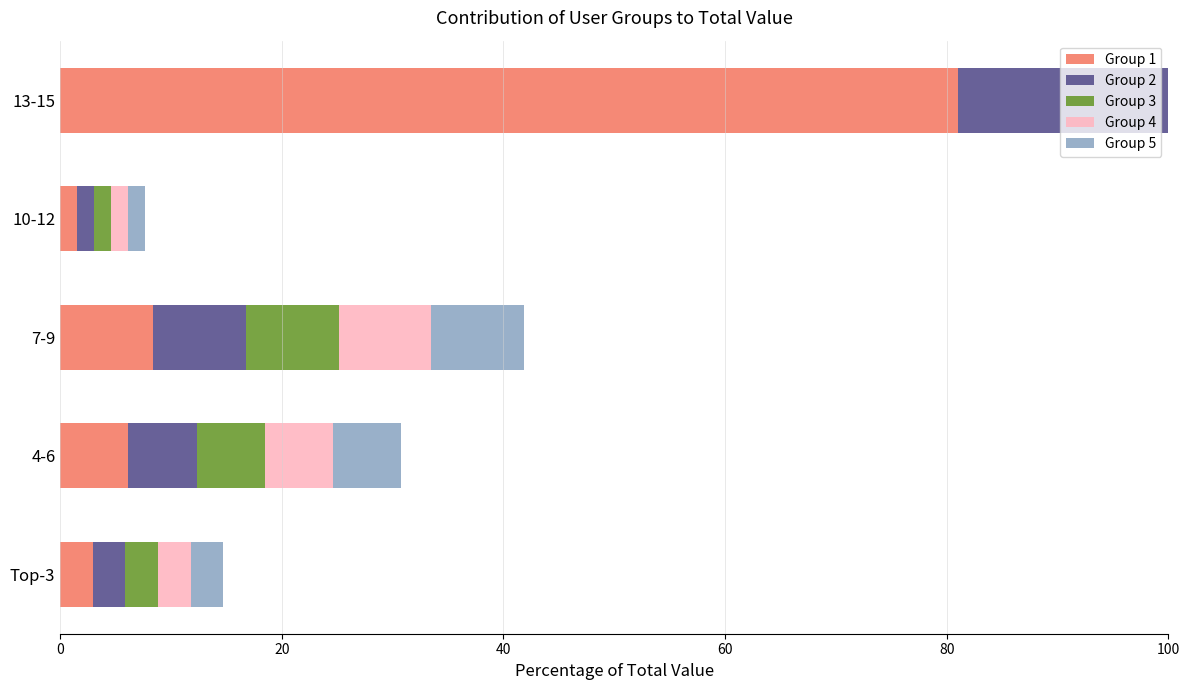

What is the minimum value shown in the chart?

1.5